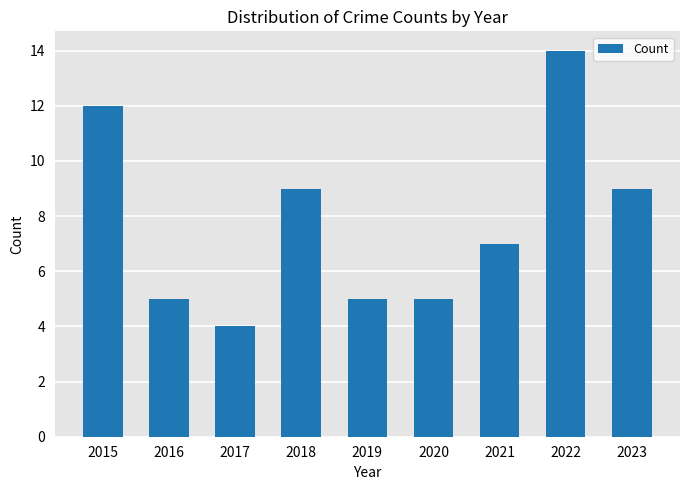

What is the value of the 9th bar from the left?

9